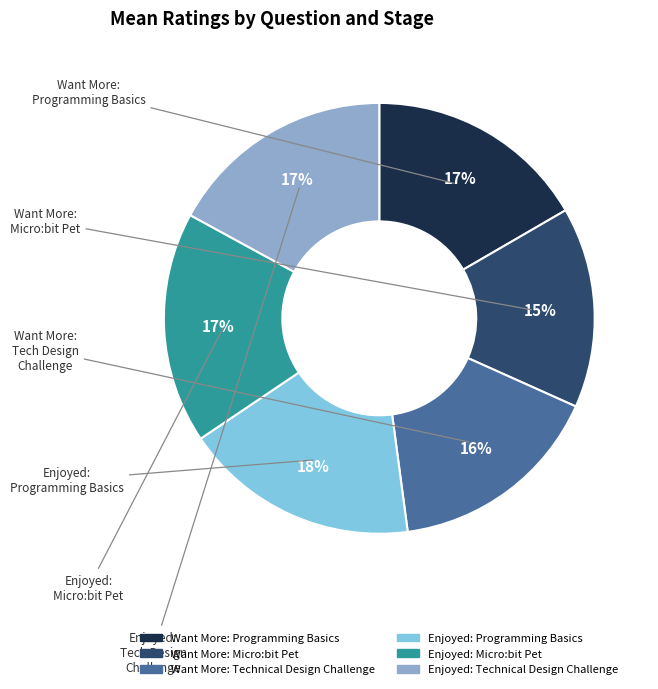

What is the ratio of the value at Want More: Technical Design Challenge to the value at Enjoyed: Micro:bit Pet?

0.9